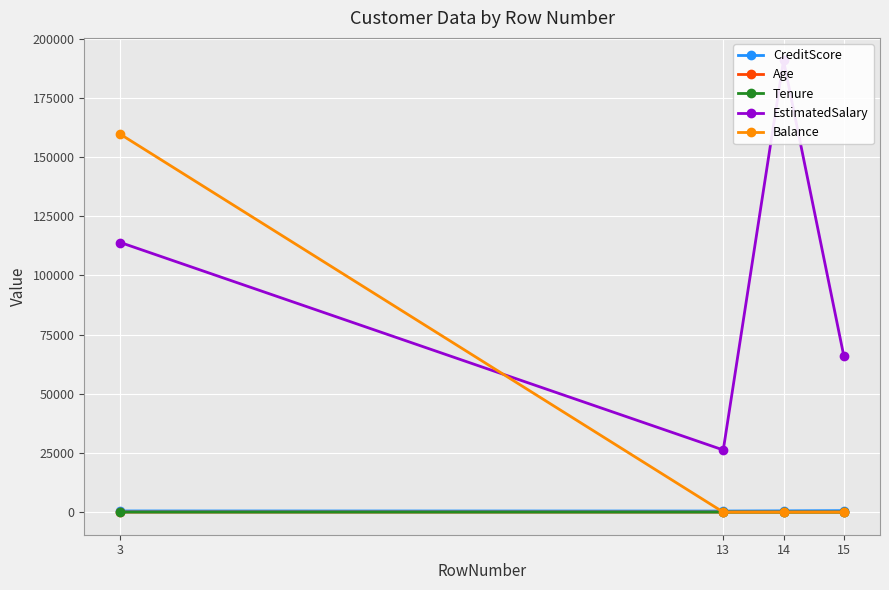

Which series has the largest total across all categories?

EstimatedSalary